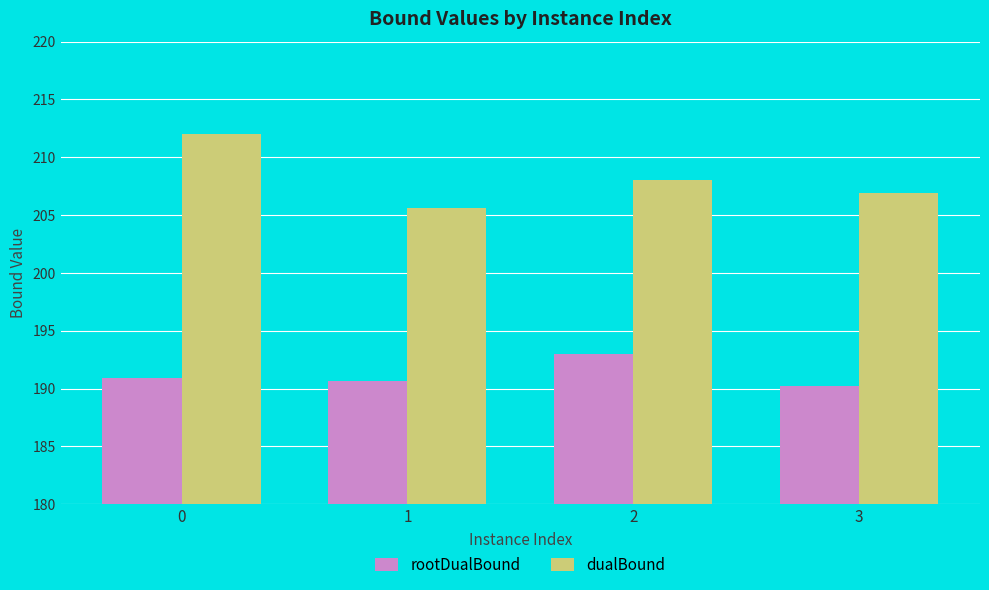

Reading left to right, list all the values displayed in this chart.

rootDualBound: 190.9	190.7	193.0	190.2
dualBound: 212.0	205.6	208.0	206.9